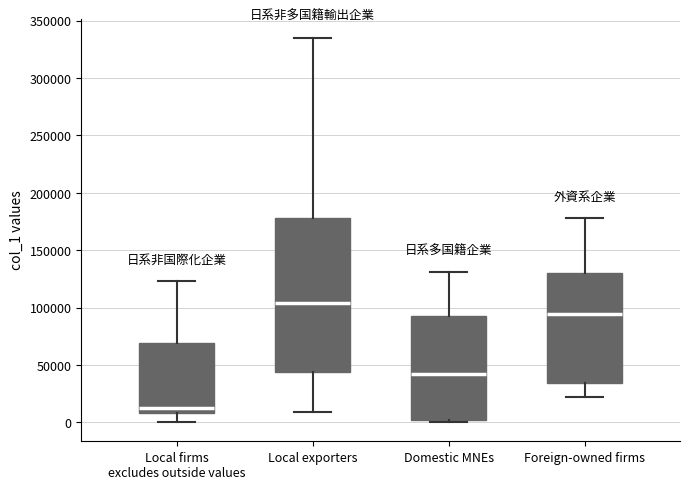

Which box has the lowest median line?

Local firms excludes outside values